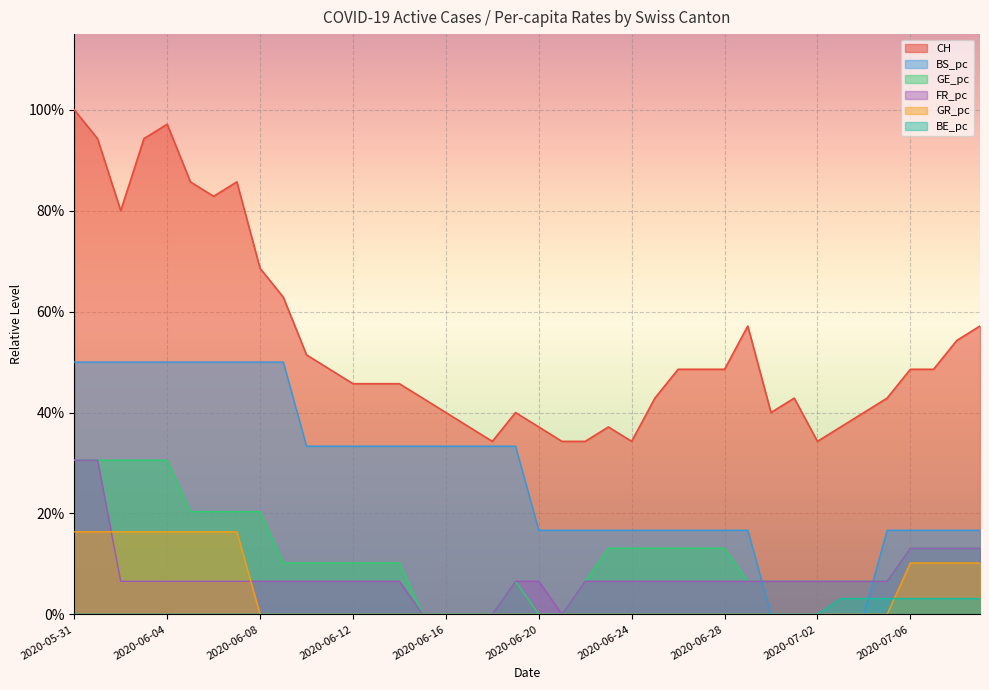

Does the chart display data point markers on the line(s)?

No